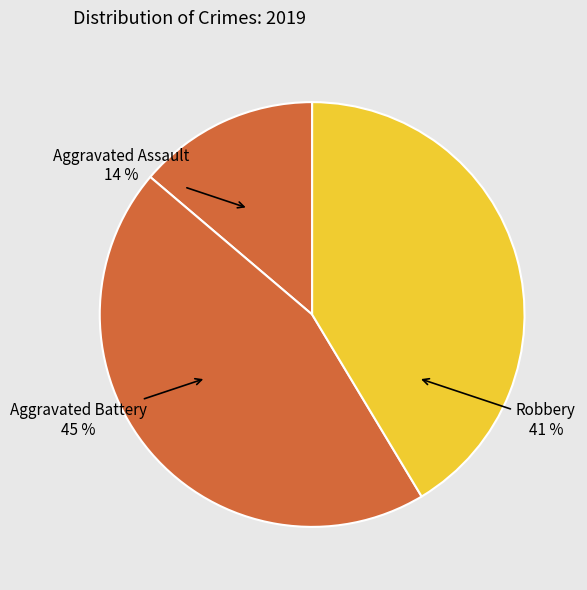

To the nearest percent, what is the difference between the largest and smallest slice percentages?

31%